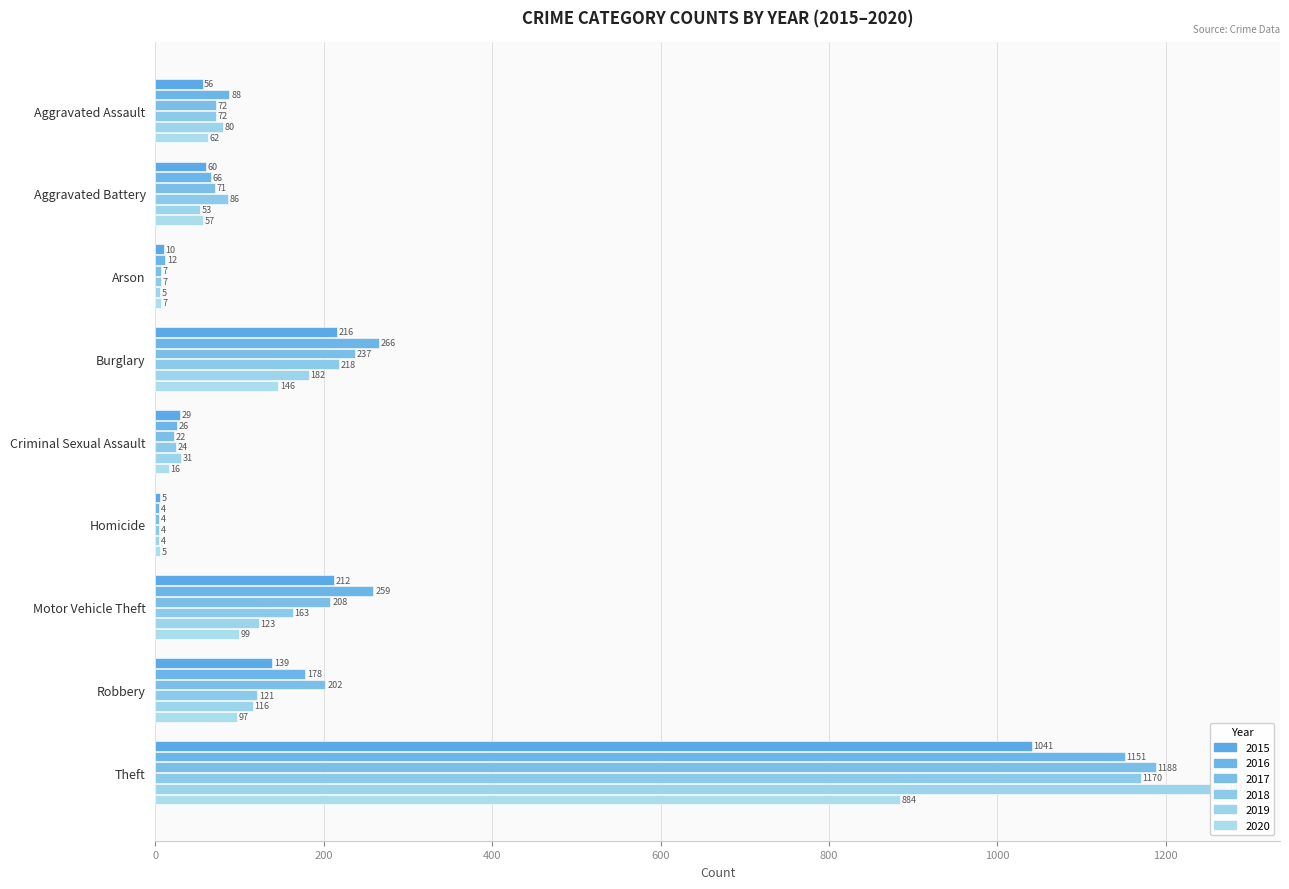

Which label corresponds to the largest value in the chart?

Theft